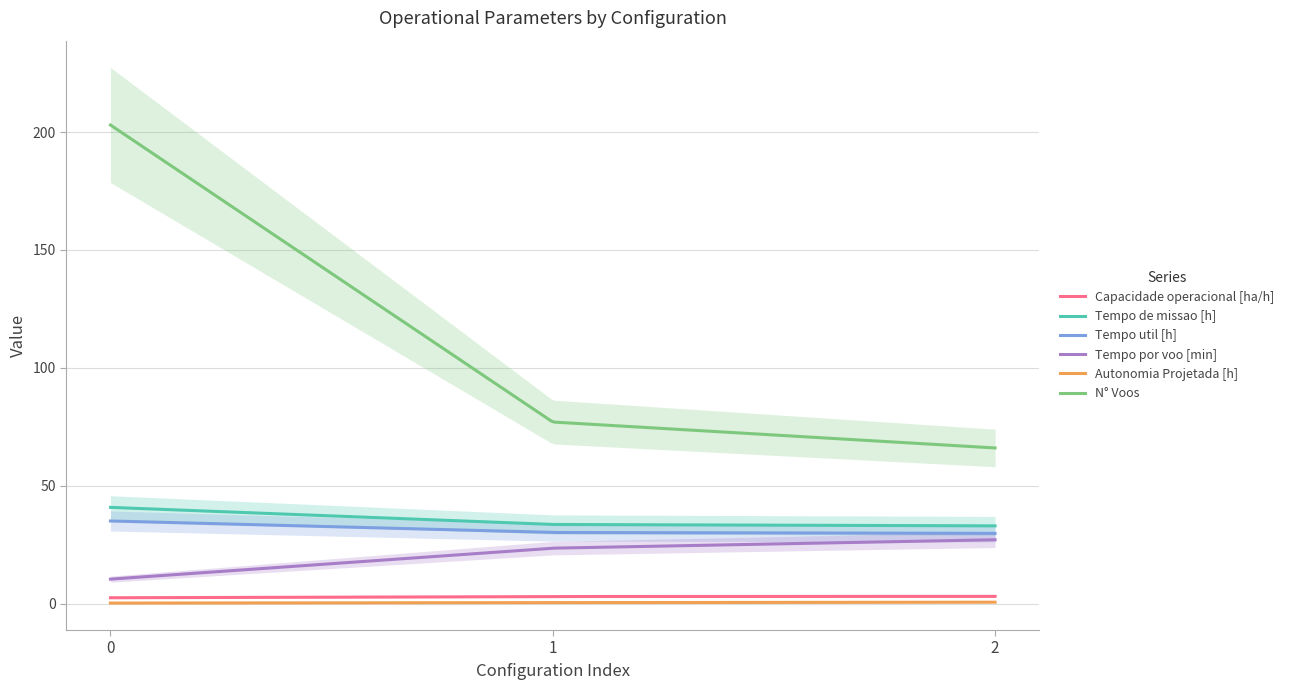

What is the difference between the maximum and second lowest values in the Tempo de missao [h] series?

7.8